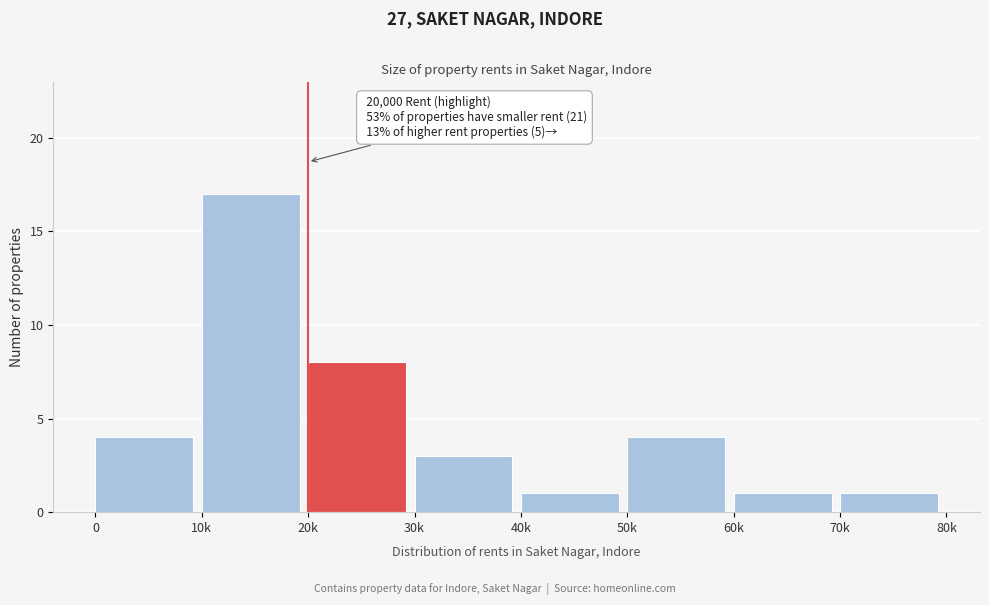

Reading left to right, transcribe all the data shown in this chart.

4	17	8	3	1	4	1	1